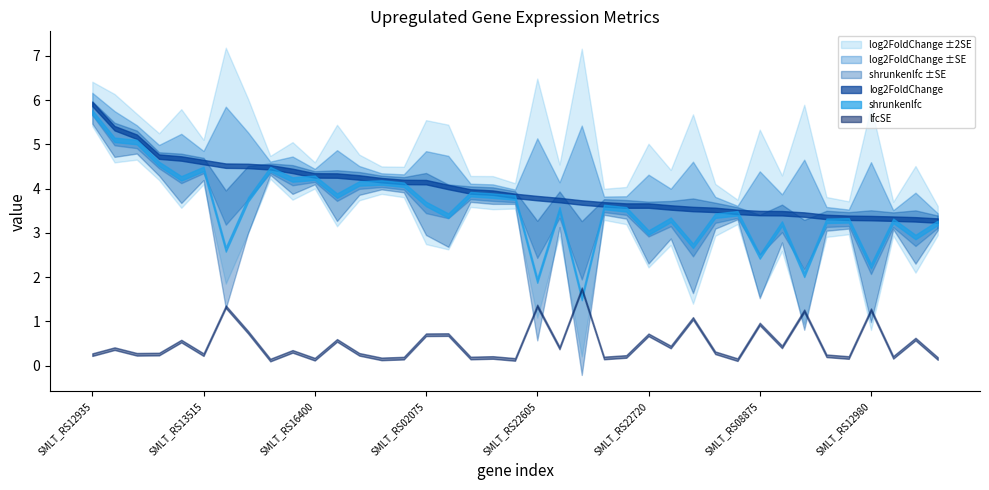

What is the difference between the log2FoldChange values at SMLT_RS14805 and SMLT_RS12980?

1.1